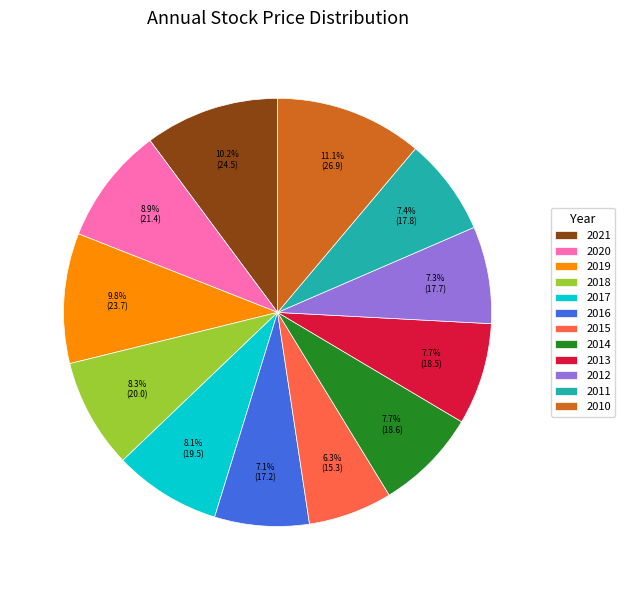

How many slices are in this pie chart?

12